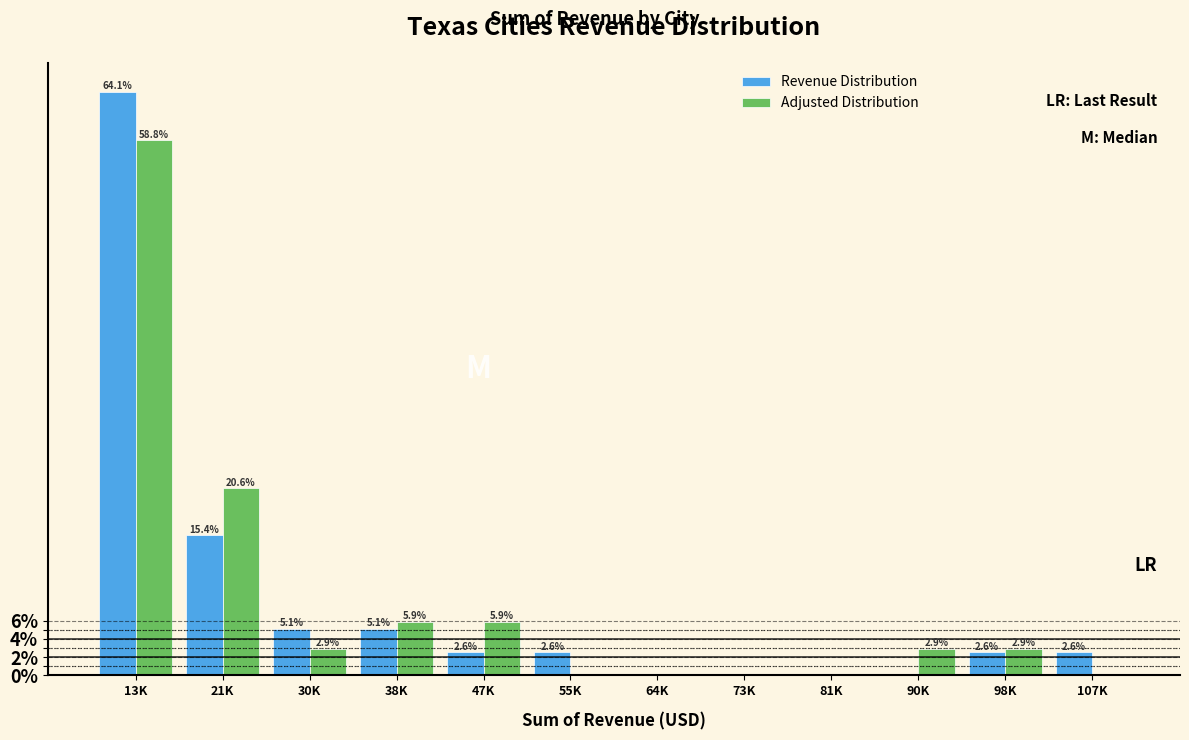

Reading left to right, what are all the values shown in this chart?

Revenue Distribution: 13K=64.1	21K=15.4	30K=5.1	38K=5.1	47K=2.6	55K=2.6	64K=0.0	73K=0.0	81K=0.0	90K=0.0	98K=2.6	107K=2.6
Adjusted Distribution: 13K=58.8	21K=20.6	30K=2.9	38K=5.9	47K=5.9	55K=0.0	64K=0.0	73K=0.0	81K=0.0	90K=2.9	98K=2.9	107K=0.0